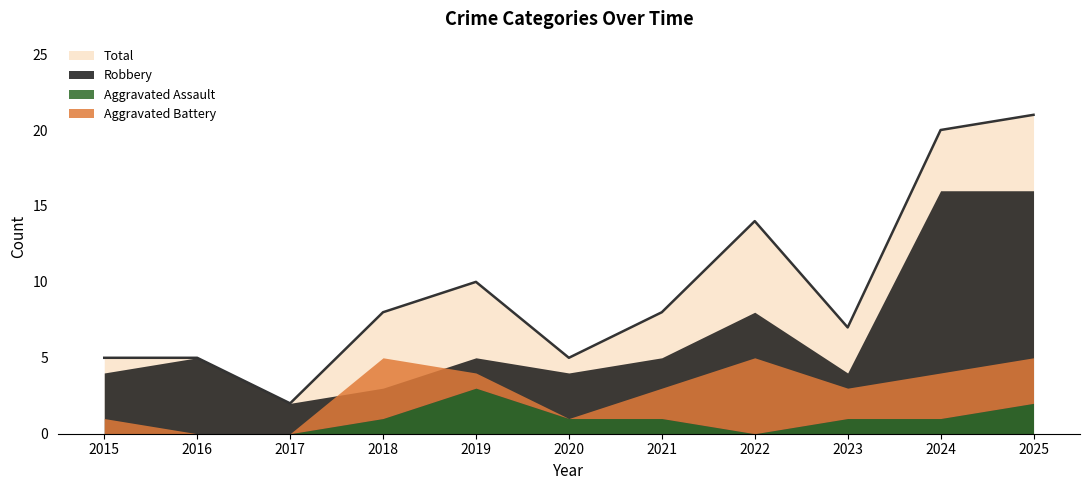

Is the value of Aggravated Assault at 2024 greater than the value of Aggravated Battery at 2017?

Yes